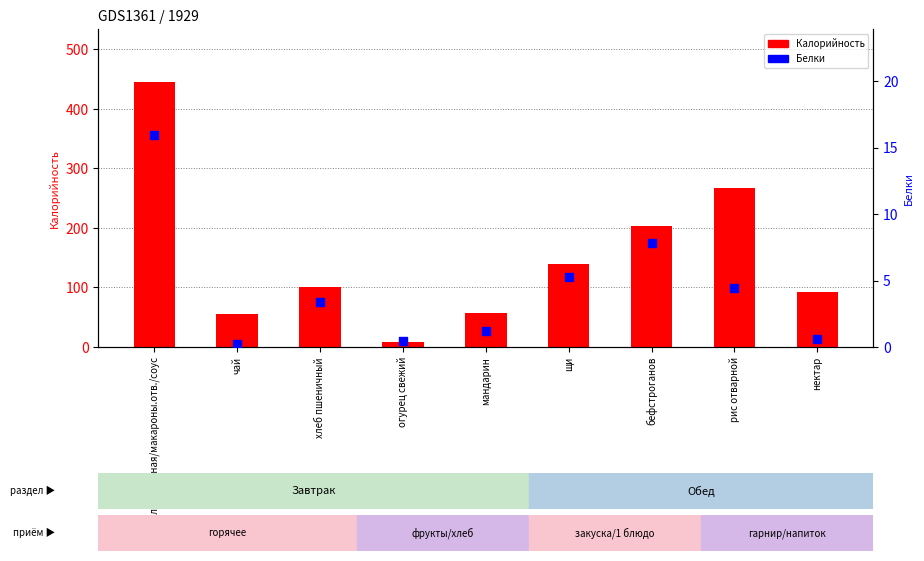

Is the value of Белки at хлеб пшеничный greater than the value of Калорийность at огурец свежий?

No